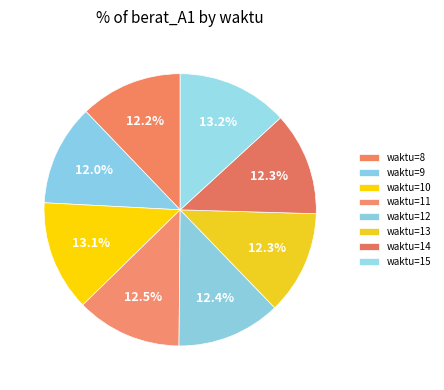

How many segments does this pie chart have?

8